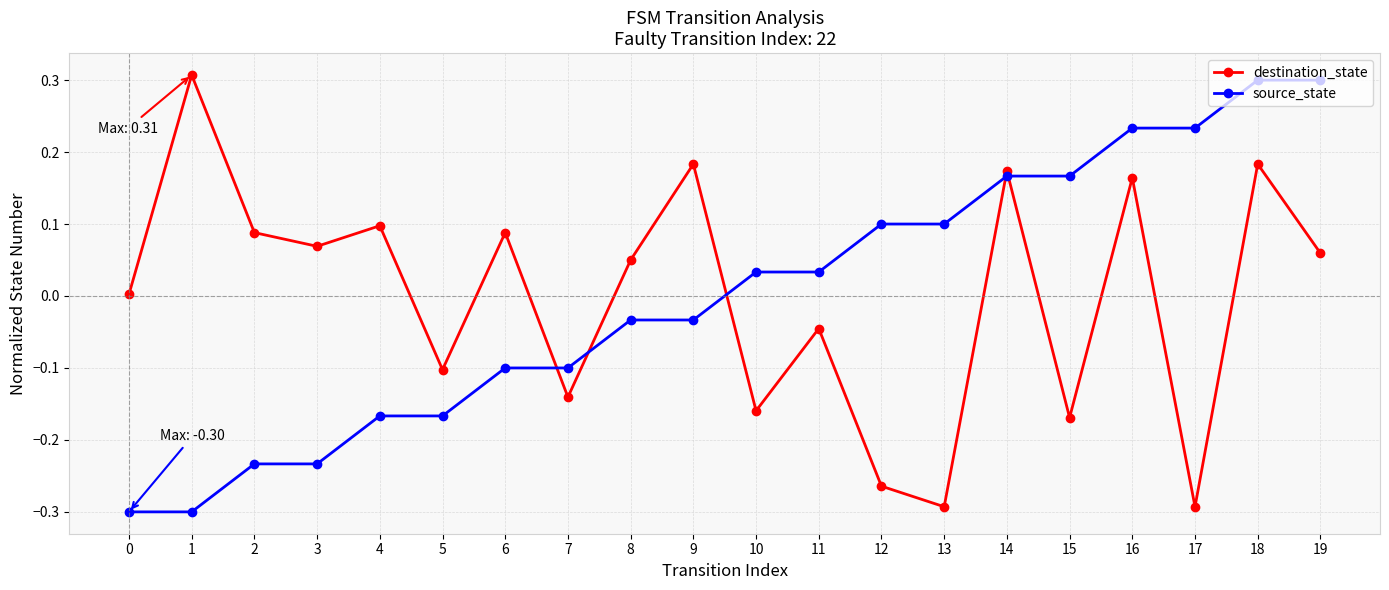

What is the spread (max minus min) of values at 1?

0.6